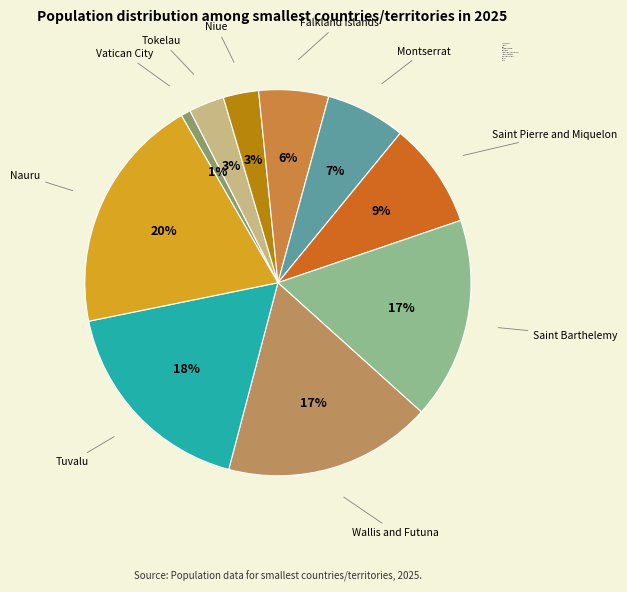

Which slice is the largest?

Nauru